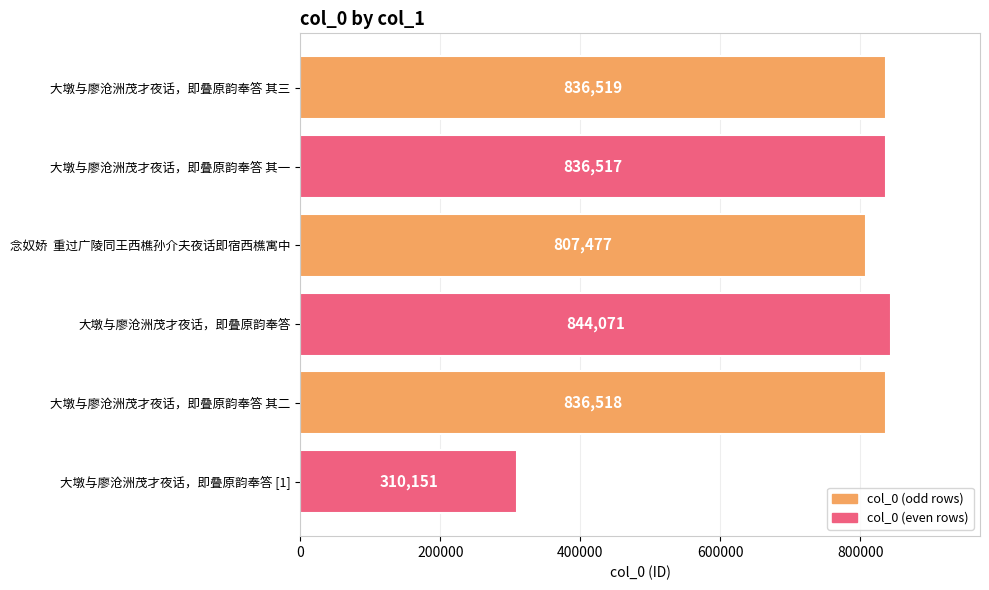

Is it true that the value at 念奴娇  重过广陵同王西樵孙介夫夜话即宿西樵寓中 is 1198836?

False